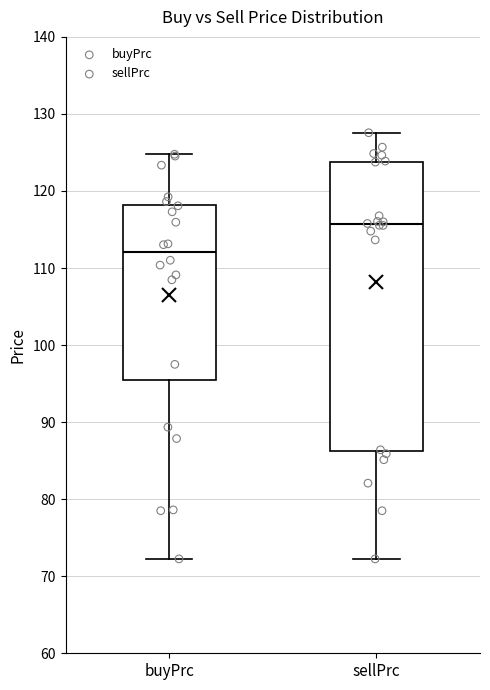

Which box has the lowest median line?

buyPrc